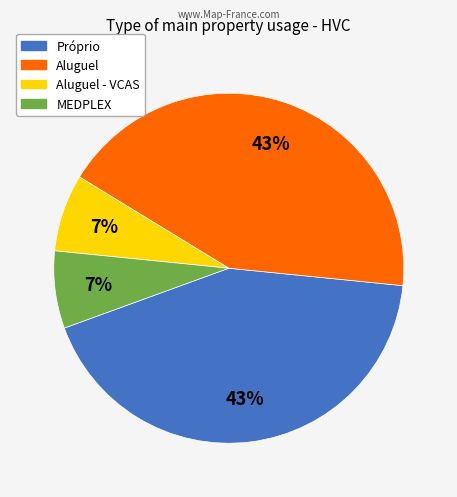

To the nearest percent, what is the average slice percentage?

25%